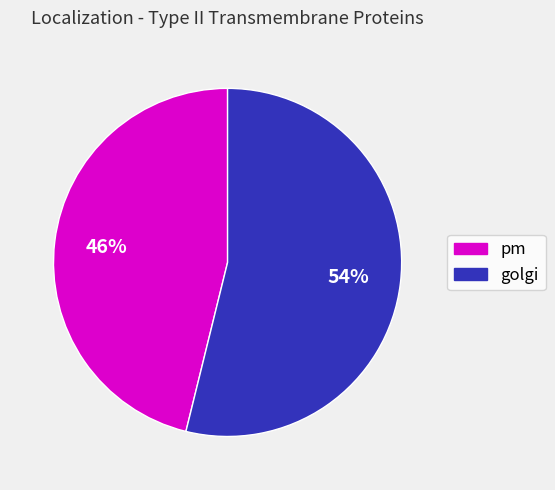

Count the number of slices in the pie.

2